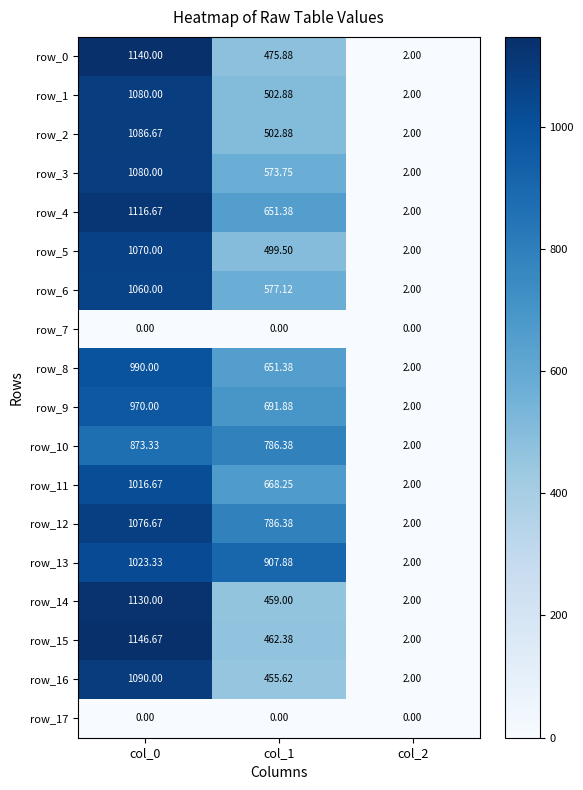

What is the difference between the row_2 values at col_2 and col_1?

500.9